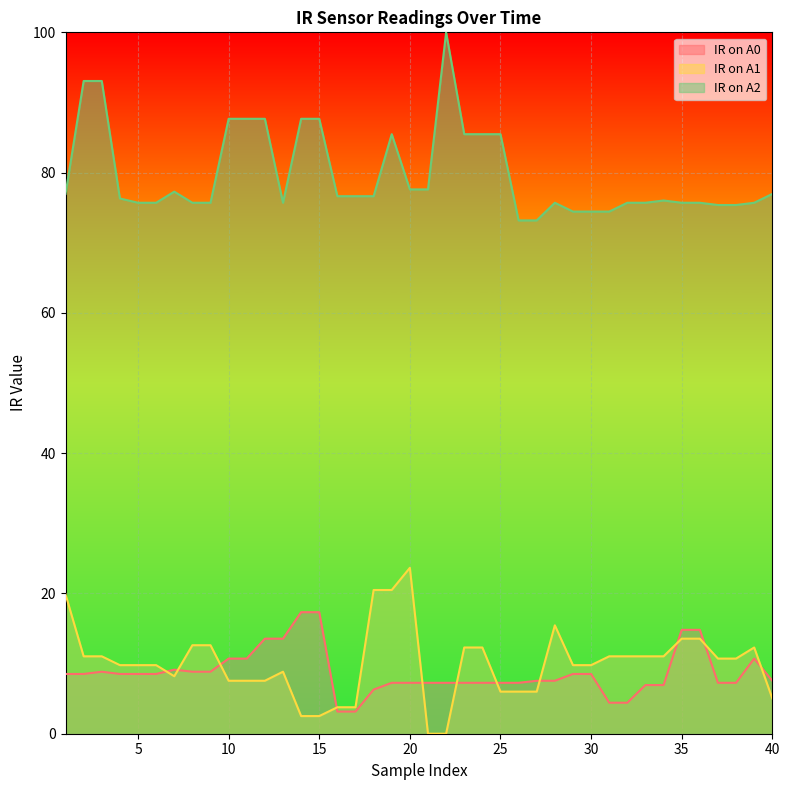

Where does the IR on A2 series first go above 76?

1